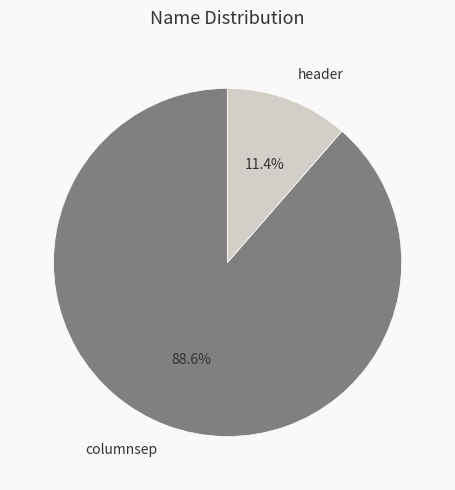

Rank the categories by value from lowest to highest.

header, columnsep